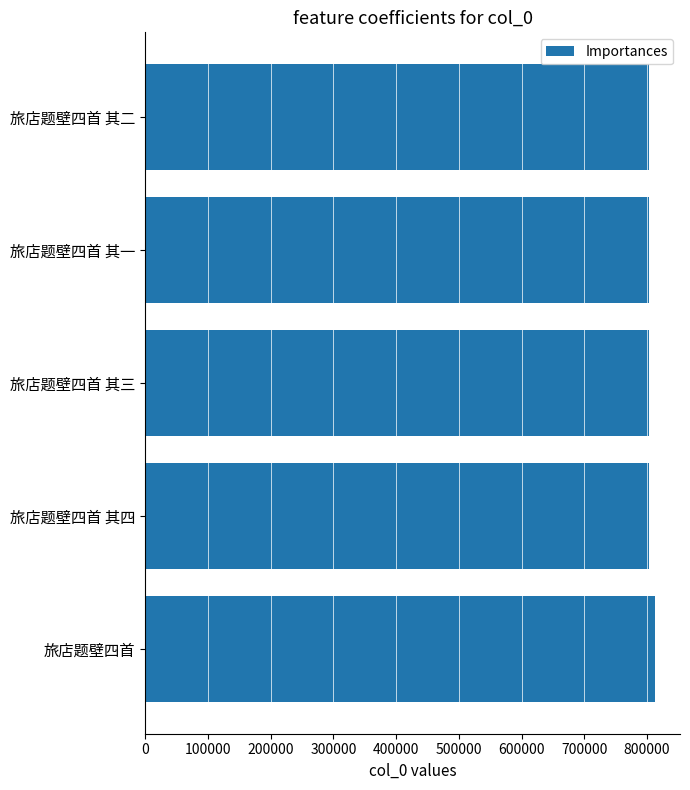

What value does the data have at 旅店题壁四首?

811873